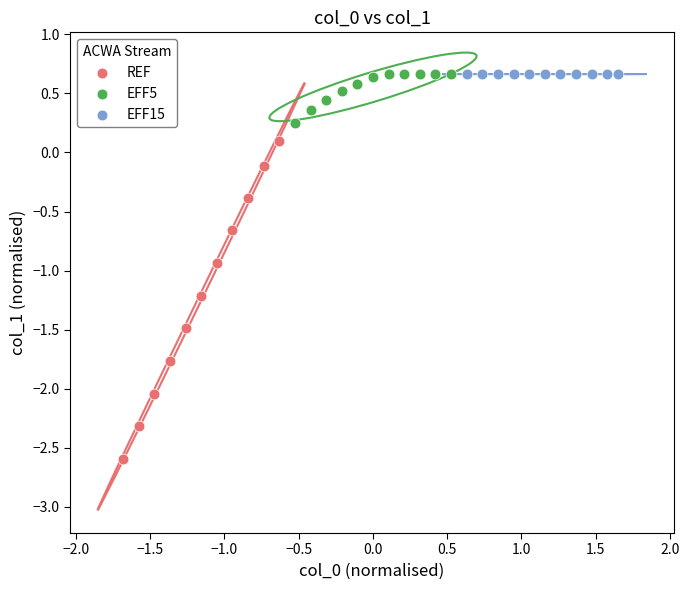

What are all the series names shown in the legend?

REF, EFF5, EFF15